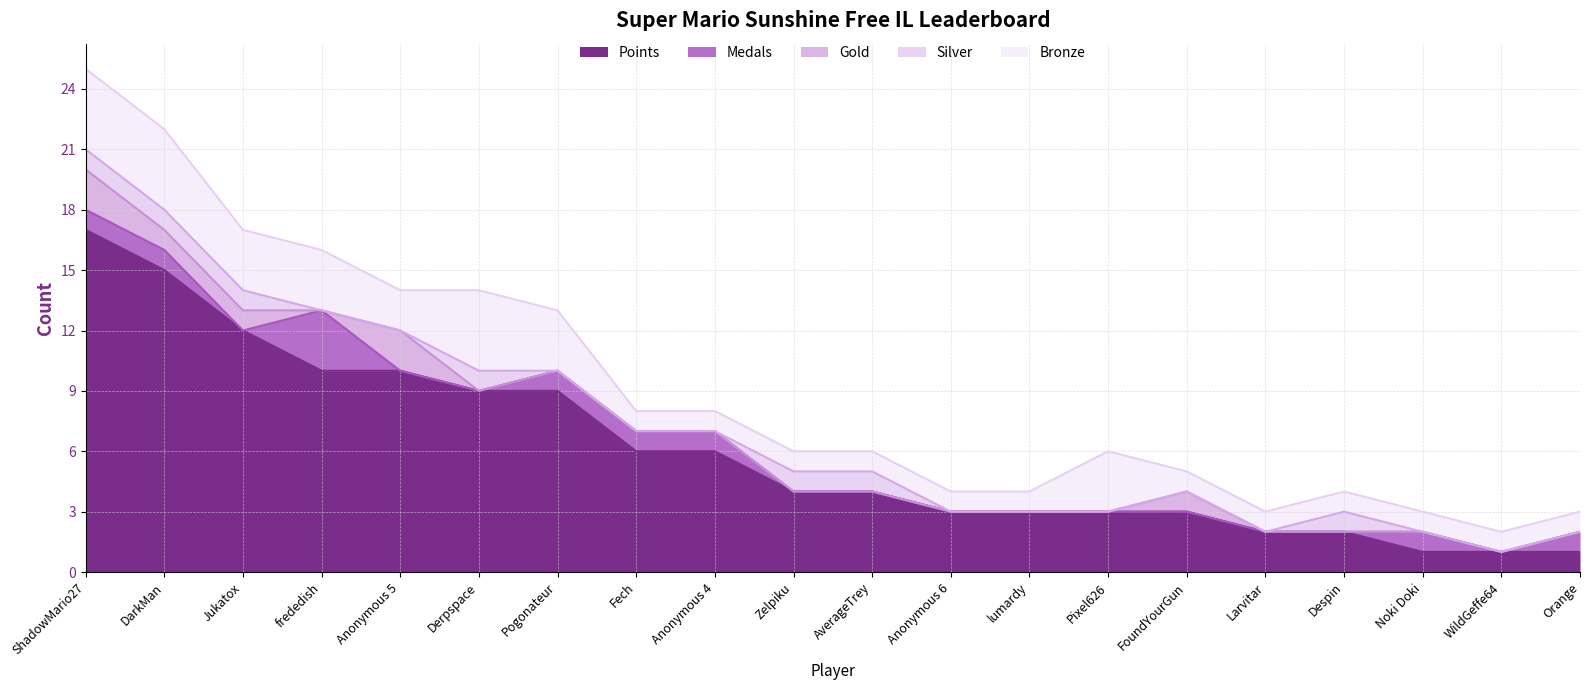

Which series has the largest total across all categories?

Points